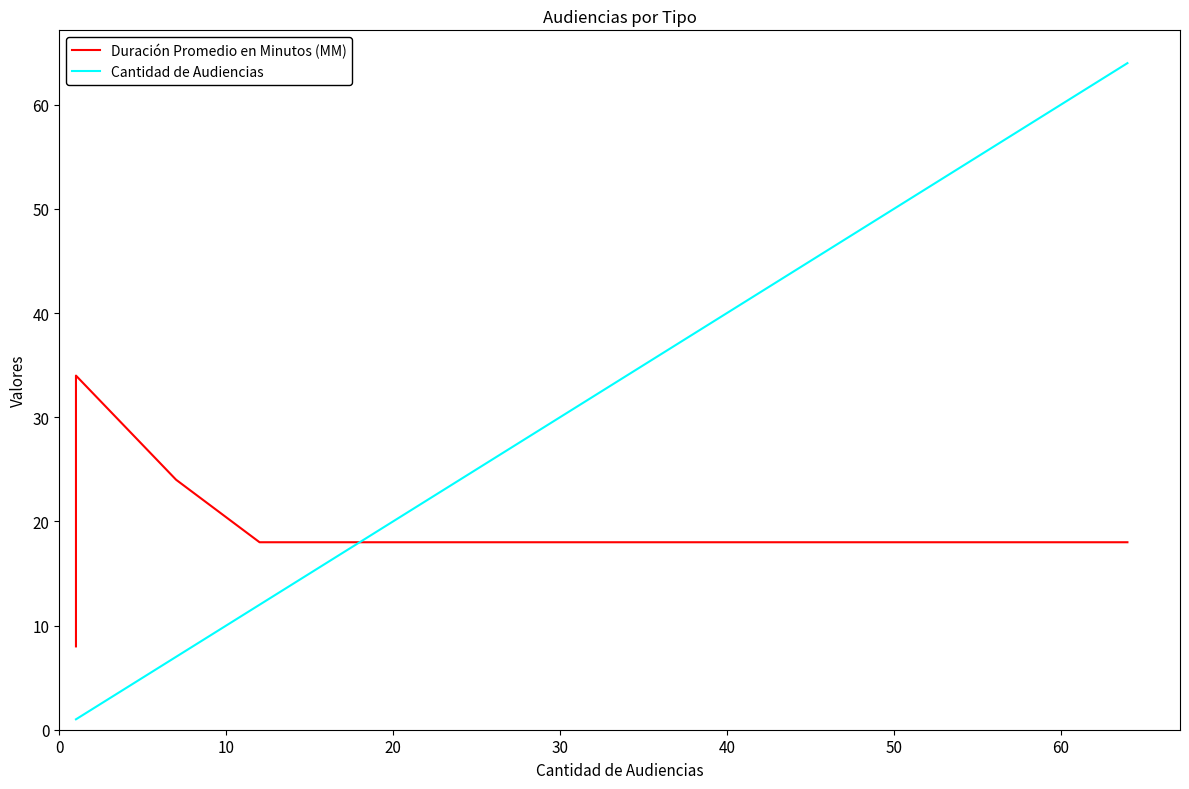

How many distinct data groups are displayed?

2